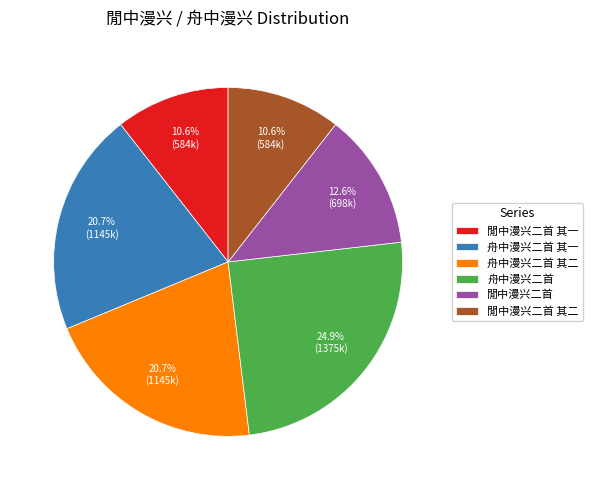

Does 閒中漫兴二首 represent more than half of the total?

No